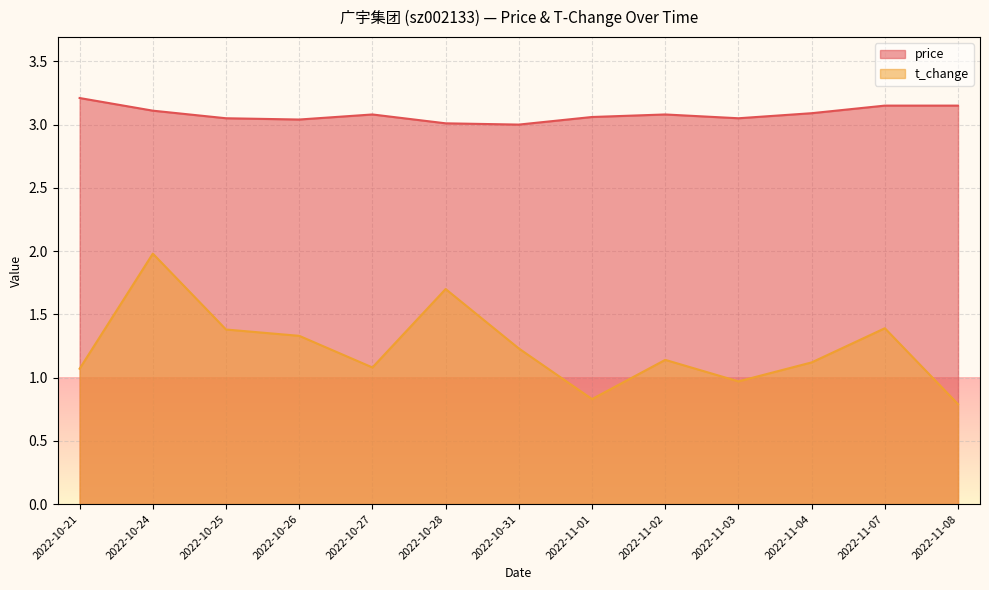

What is the sum of all price values?

40.1